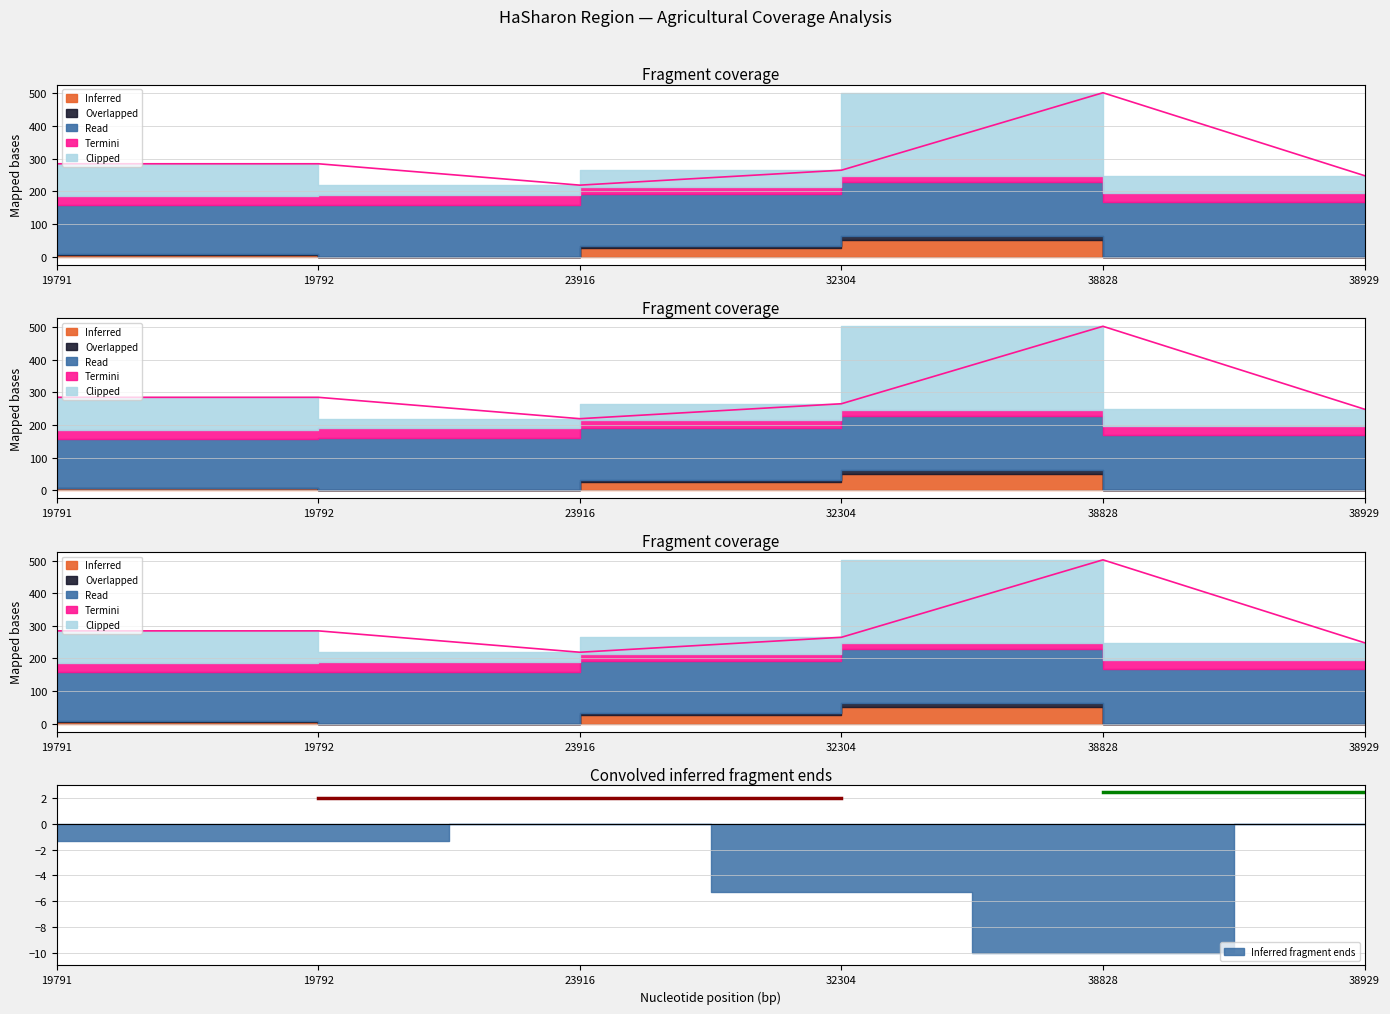

What is the difference between the highest and lowest values at 23916?

60.0